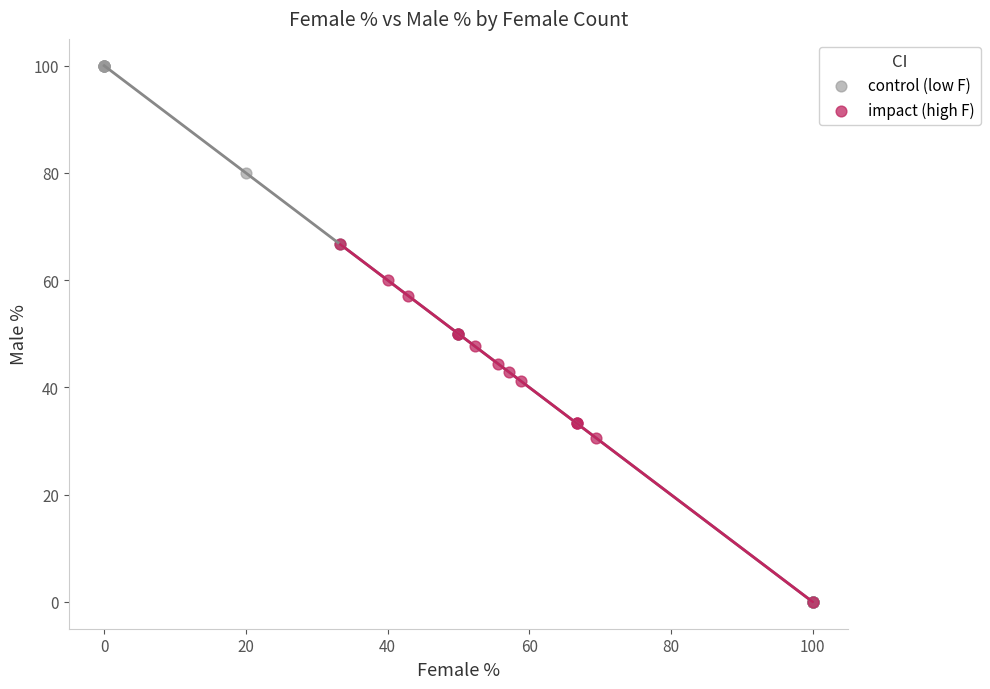

Which series has the widest spread of Y values?

control (low F)